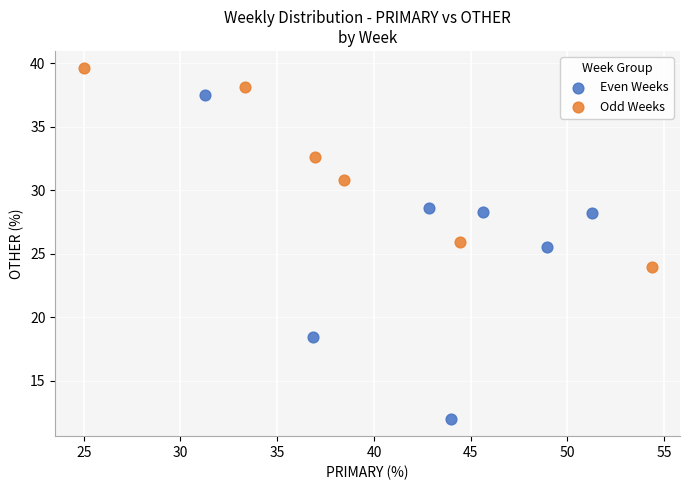

Which series reaches the maximum Y coordinate?

Odd Weeks